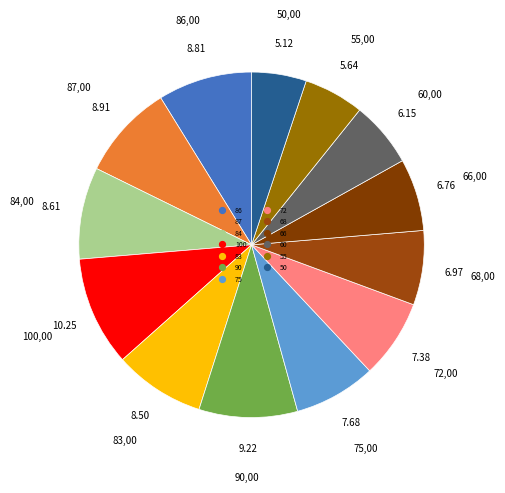

The 72 slice represents 7% of the pie. True or false?

True